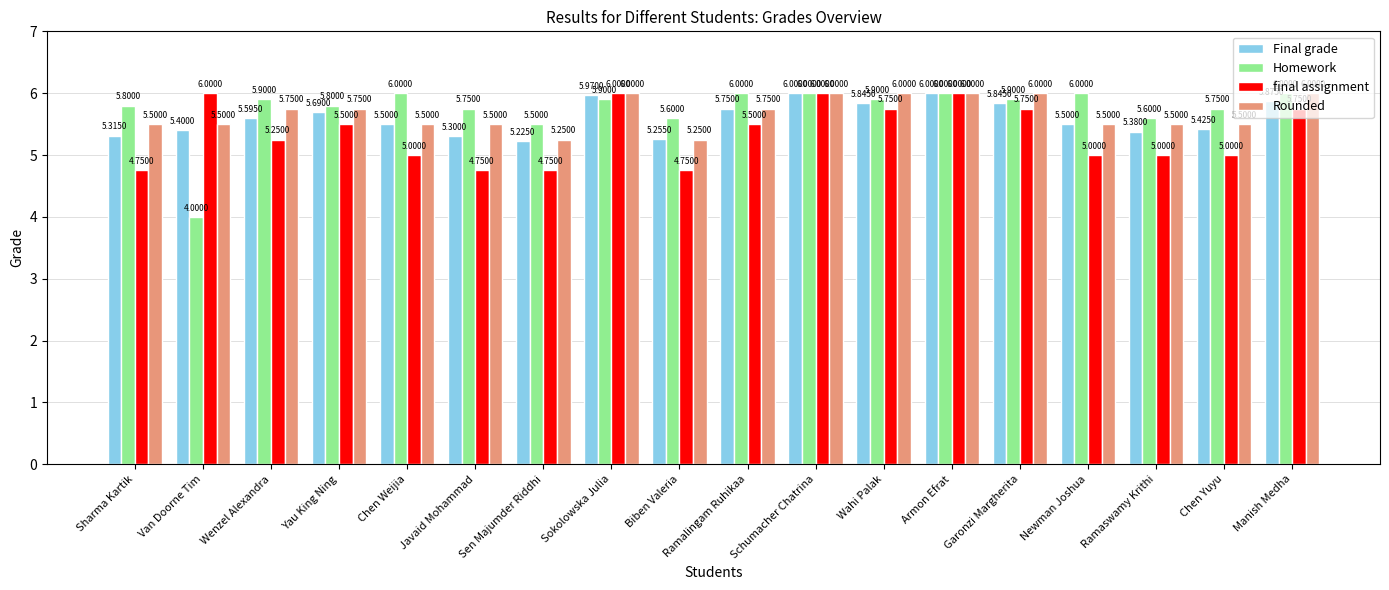

What is the sum of all Homework values?

103.4